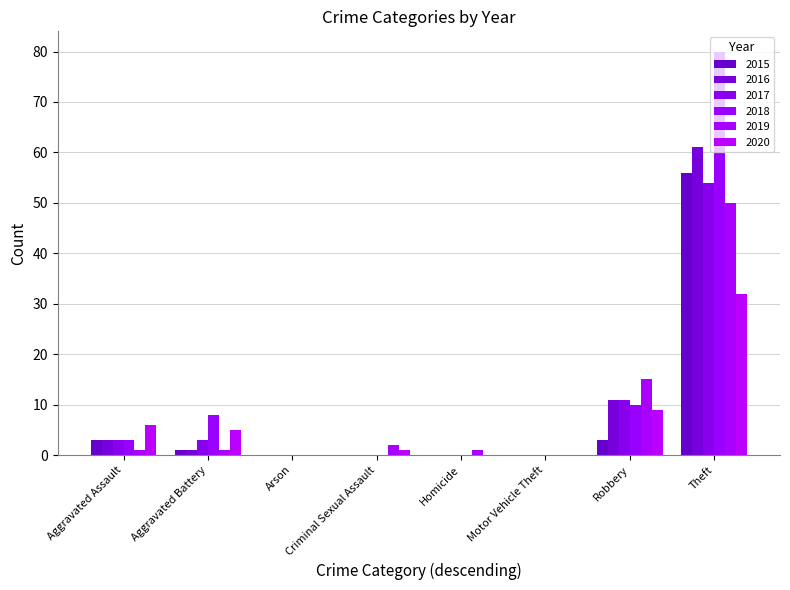

Rank the series at Robbery from highest to lowest value.

2019, 2016, 2017, 2018, 2020, 2015